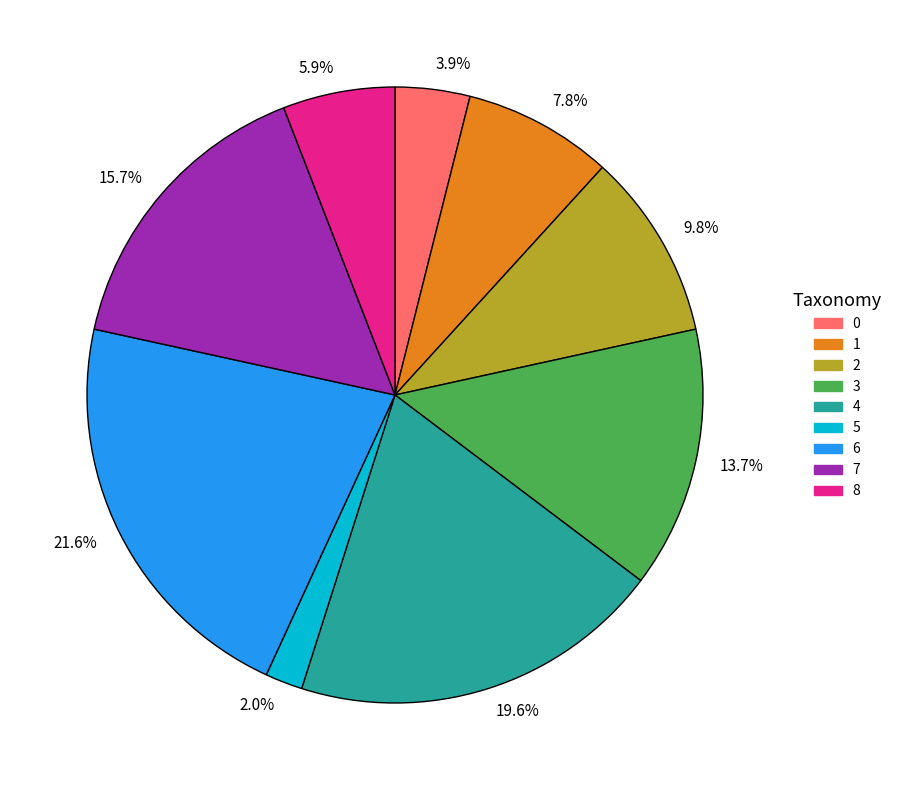

Count the number of slices in the pie.

9